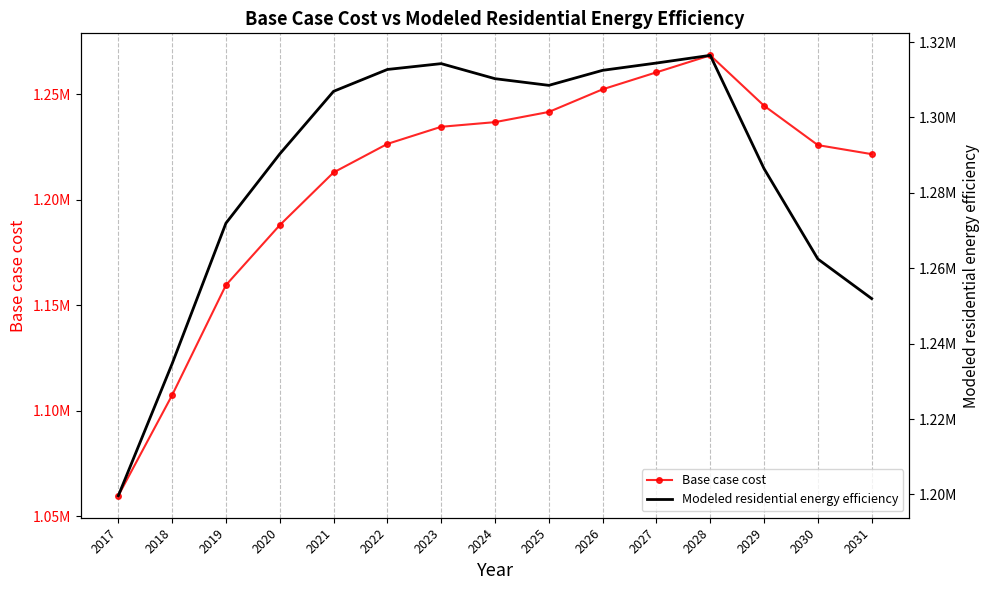

Is this an area chart (filled region under the line)?

No